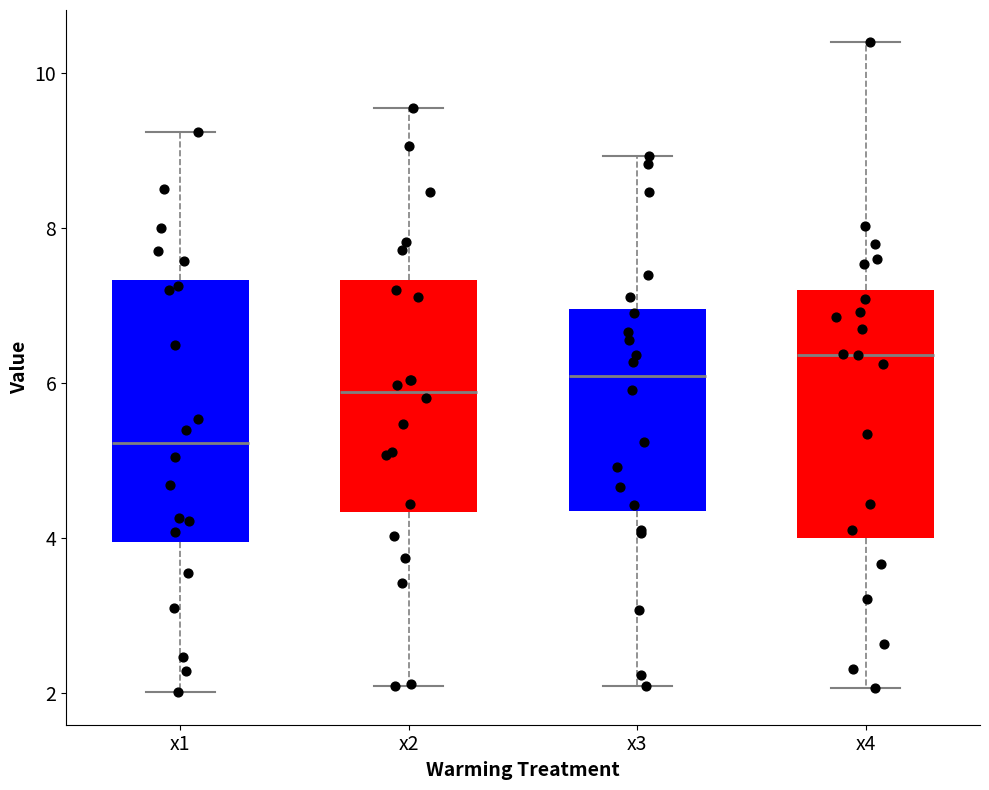

Reading left to right, transcribe this box plot: for each box, give where its median line is, the range the box spans, and where its two whiskers end, as read against the y-axis. The values are not printed on the chart, so give them approximately, as read against the axis.

x1: median 5.2, box 4.0 to 7.4, whiskers 2.0 to 9.2
x2: median 5.8, box 4.4 to 7.4, whiskers 2.0 to 9.6
x3: median 6.0, box 4.4 to 7.0, whiskers 2.0 to 9.0
x4: median 6.4, box 4.0 to 7.2, whiskers 2.0 to 10.4